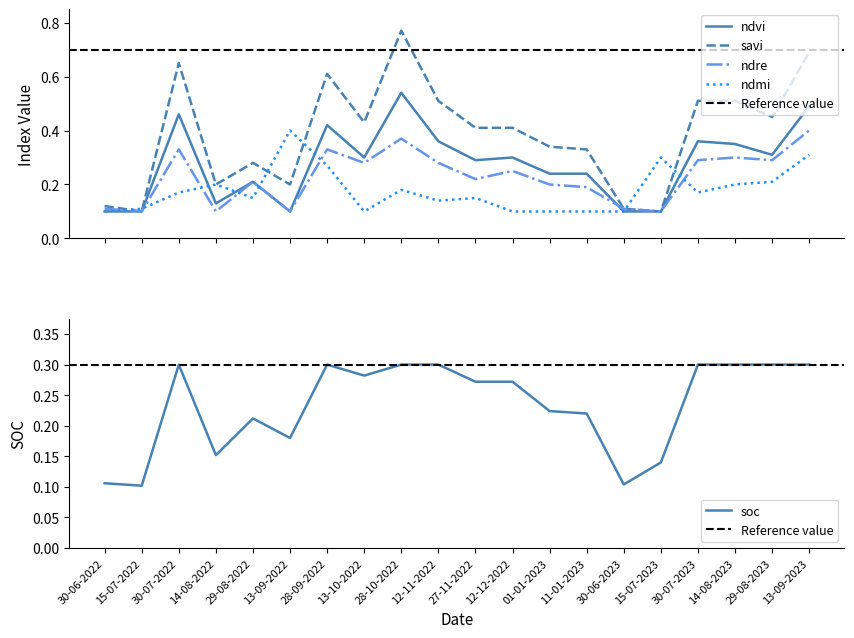

True or false: soc has more than 2 interior local peaks.

True